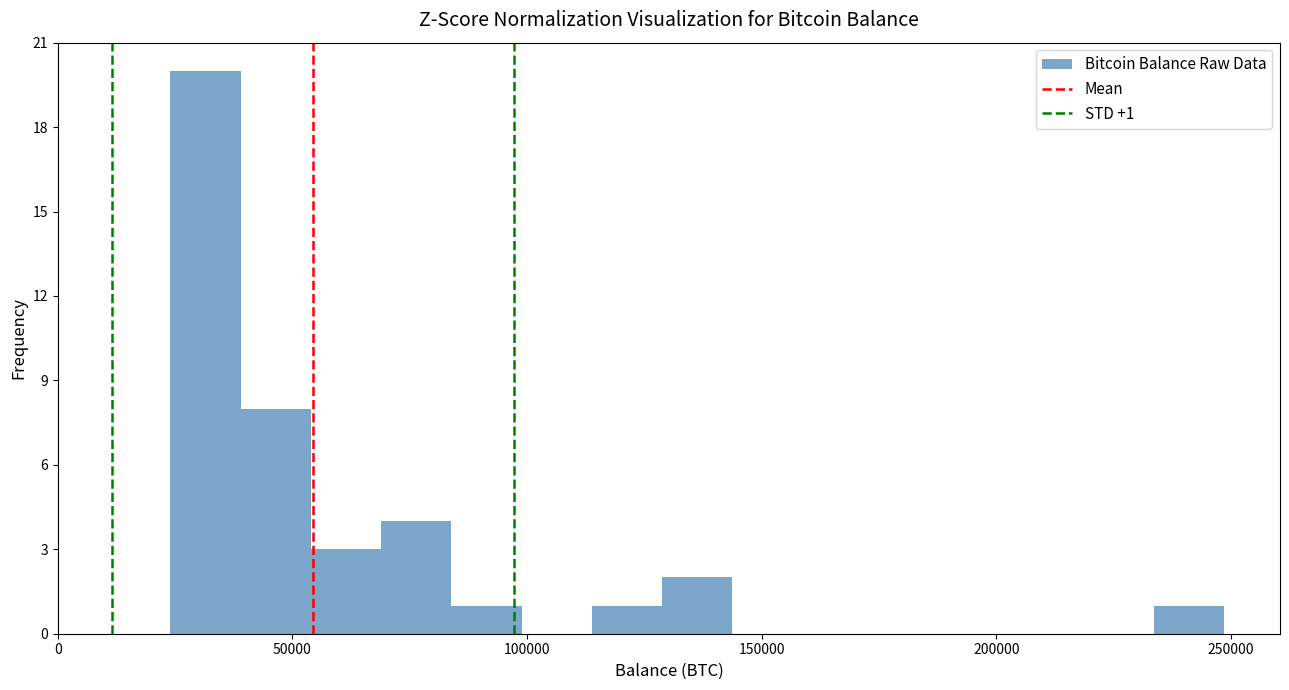

Around what value on the x-axis is the tallest bar? Give the approximate position of its centre, as read against the axis.

30000